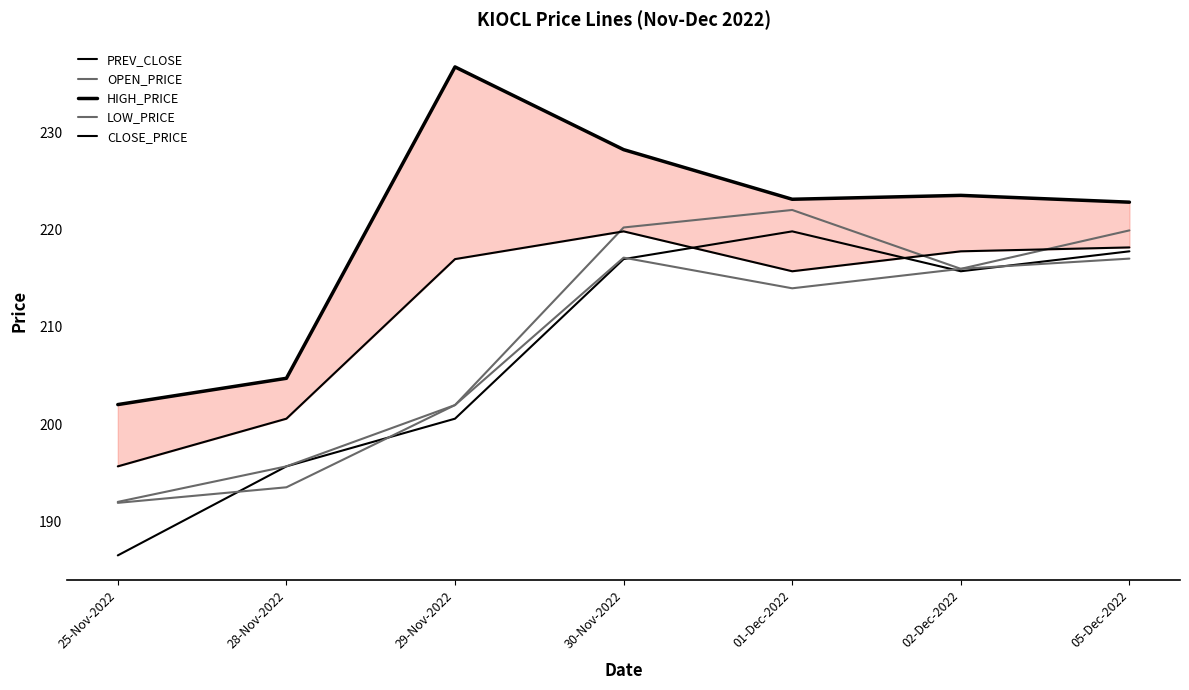

What is the value of the OPEN_PRICE point at the 7th from the left?

219.9